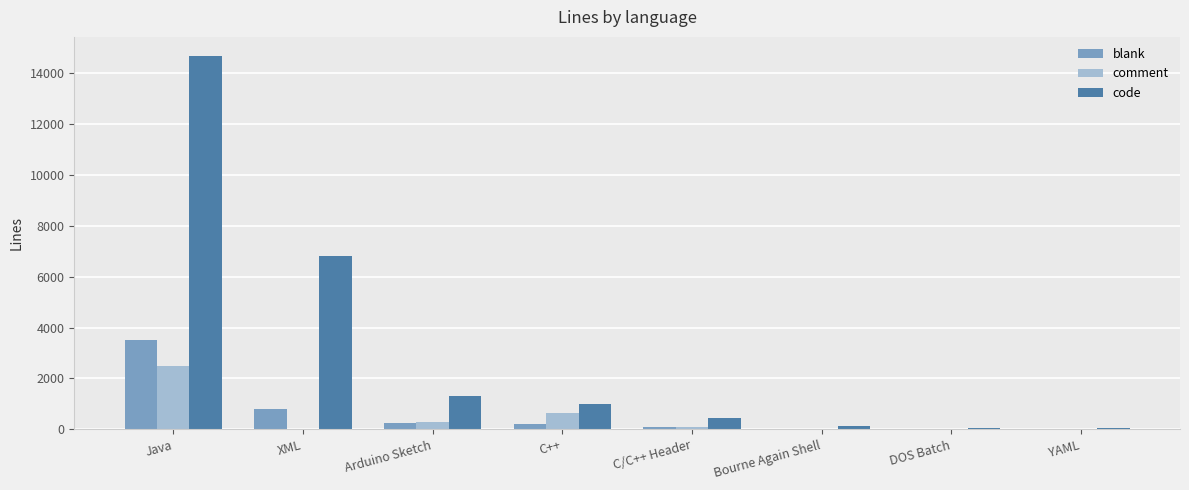

What is the greatest value displayed?

14701